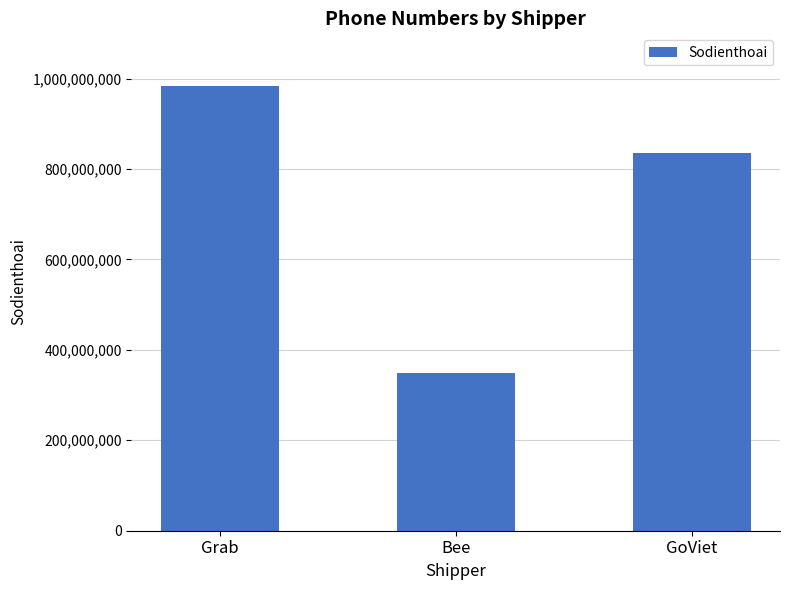

What is the difference between the values at GoViet and Bee?

486000401